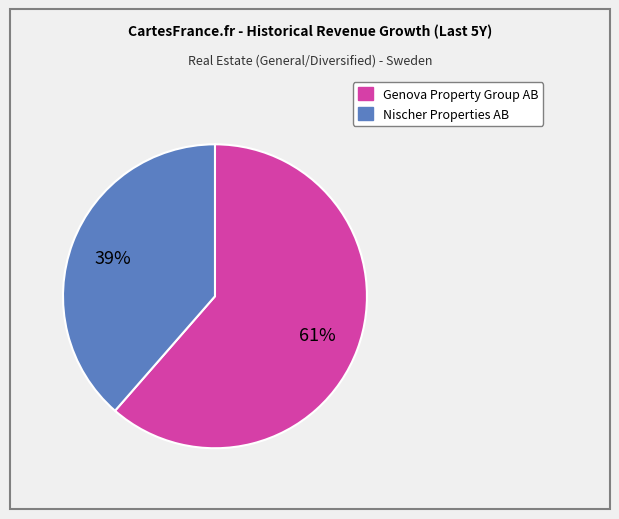

Is there any slice that represents more than half of the pie?

Yes